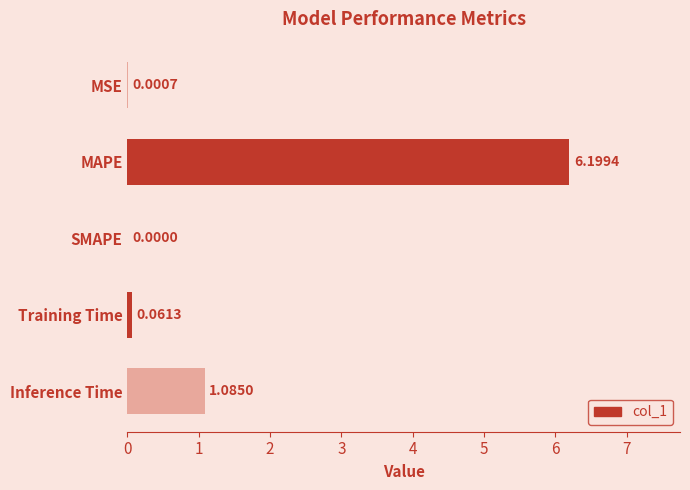

Which category has the highest value across all series?

MAPE